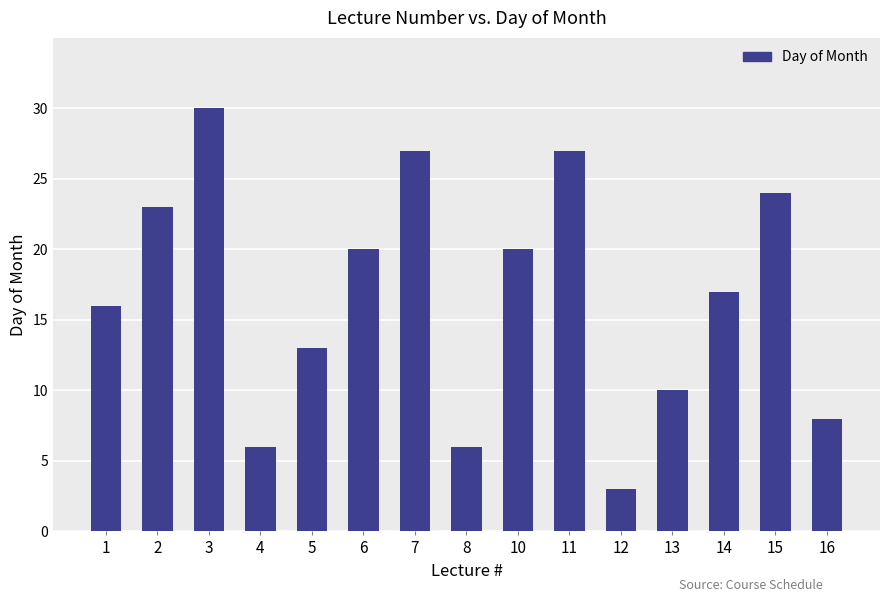

Reading right to left, extract all data points from this chart.

8	24	17	10	3	27	20	6	27	20	13	6	30	23	16